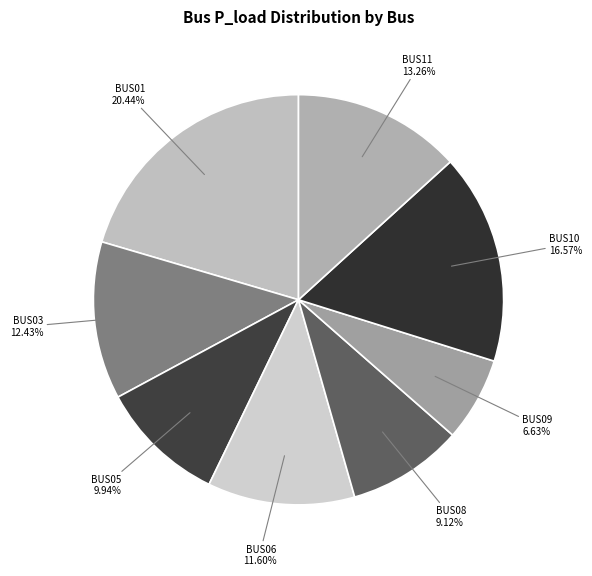

Is there a majority slice in this chart?

No